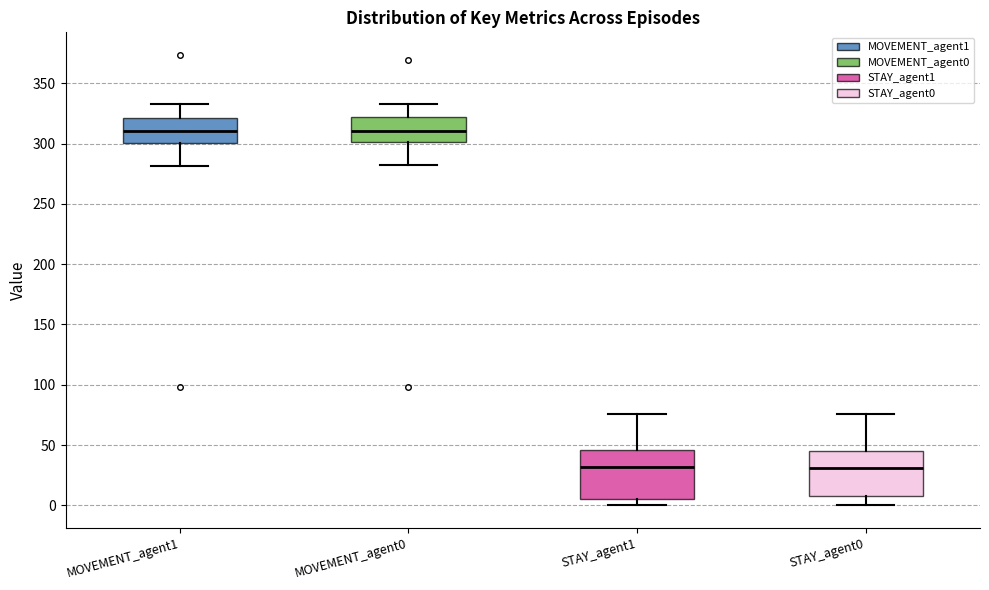

Reading left to right, read every box against the y-axis: the position of its median line, the range the box covers, and the ends of its whiskers. The values are not printed on the chart, so give them approximately, as read against the axis.

MOVEMENT_agent1: median 310, box 300 to 320, whiskers 280 to 335
MOVEMENT_agent0: median 310, box 300 to 320, whiskers 280 to 335
STAY_agent1: median 30, box 5 to 45, whiskers 0 to 75
STAY_agent0: median 30, box 10 to 45, whiskers 0 to 75